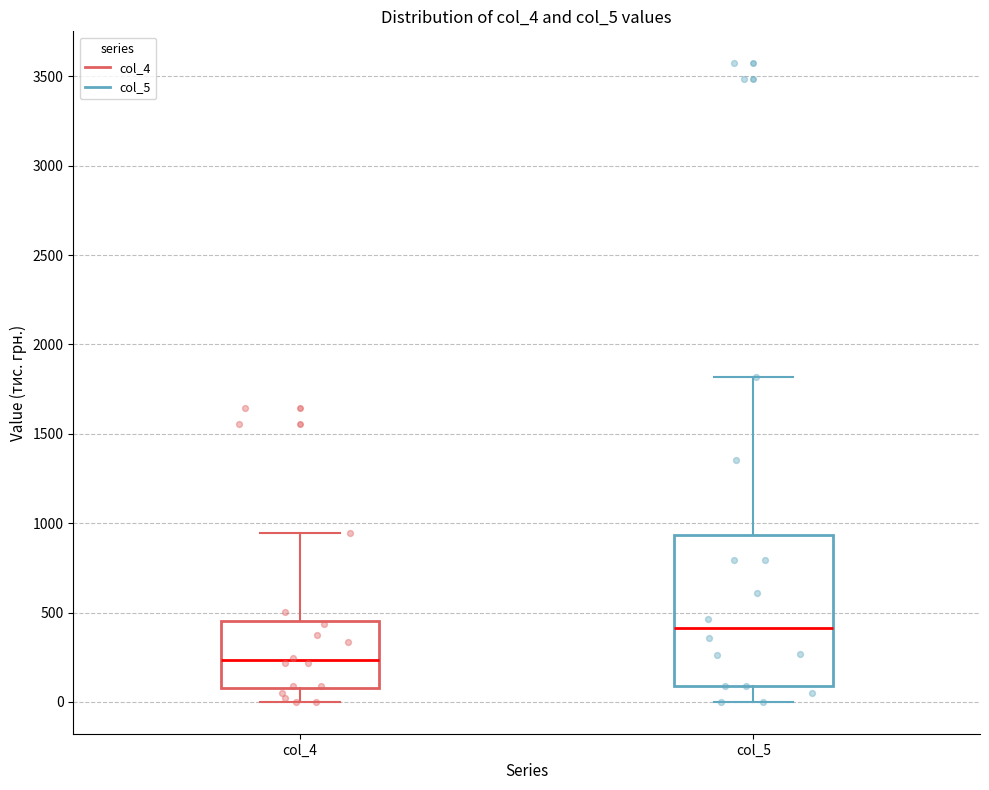

Which box's median line is the highest?

col_5